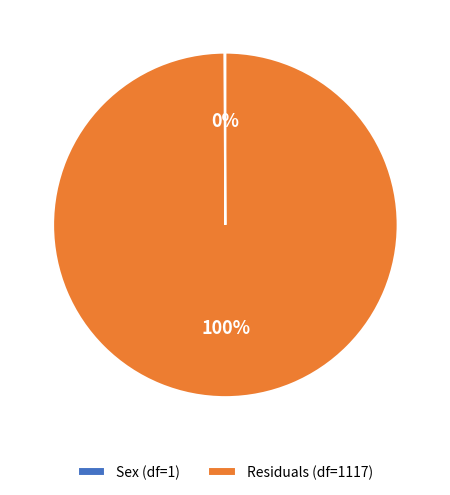

Is it true that Residuals (df=1117) is 93% of the pie?

False